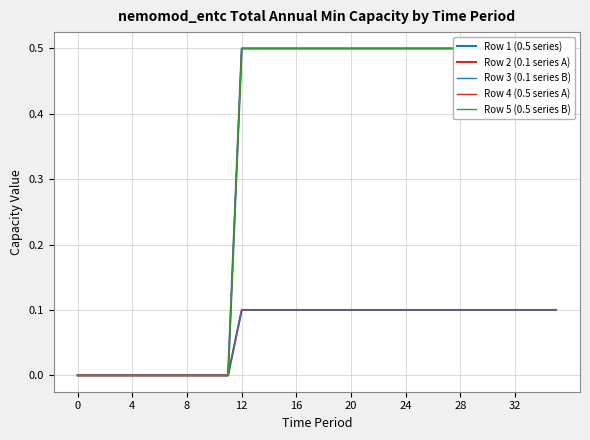

Does the chart have visible grid lines?

Yes